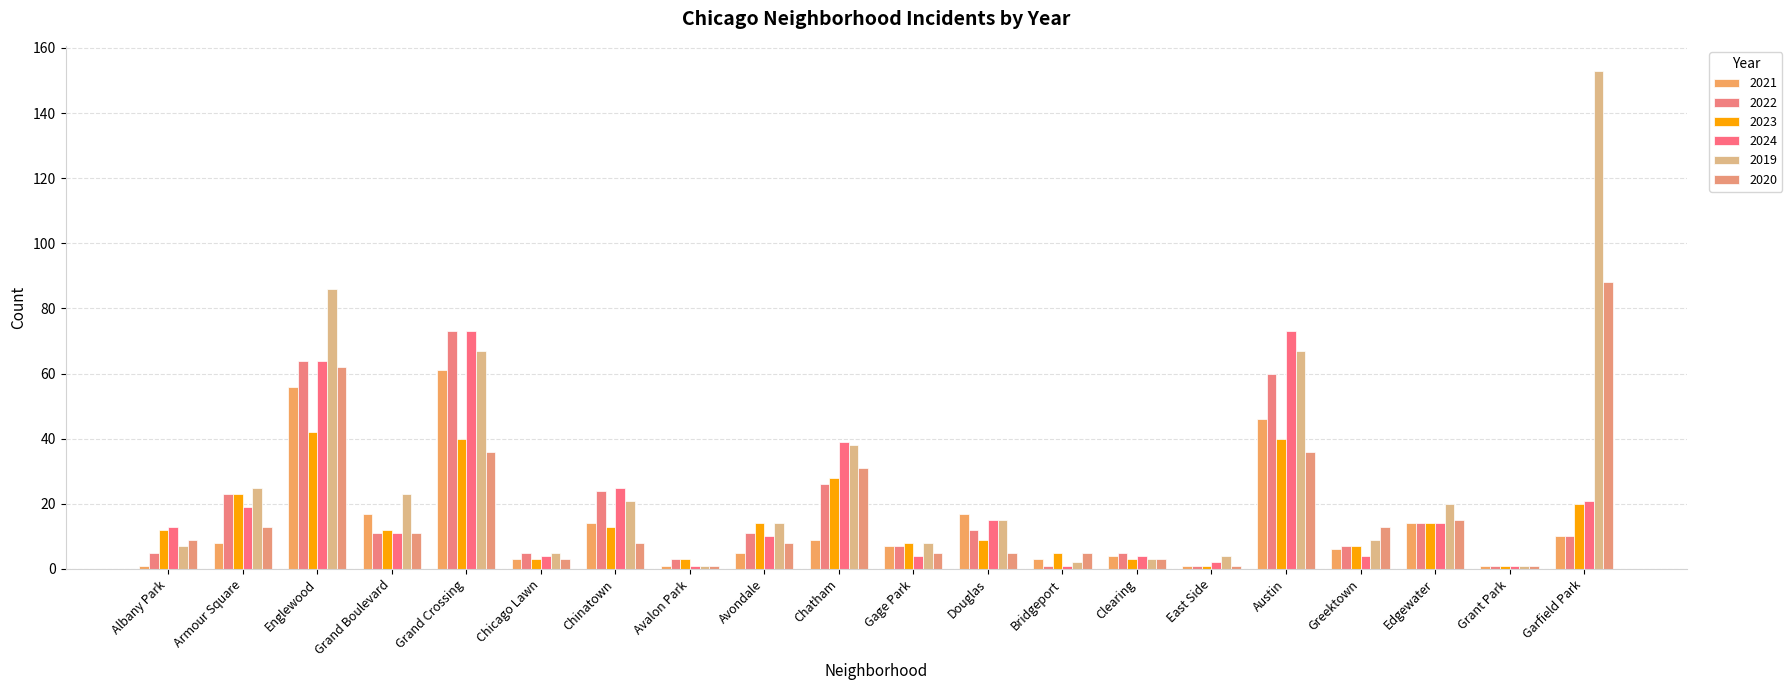

What is the smallest value displayed?

1